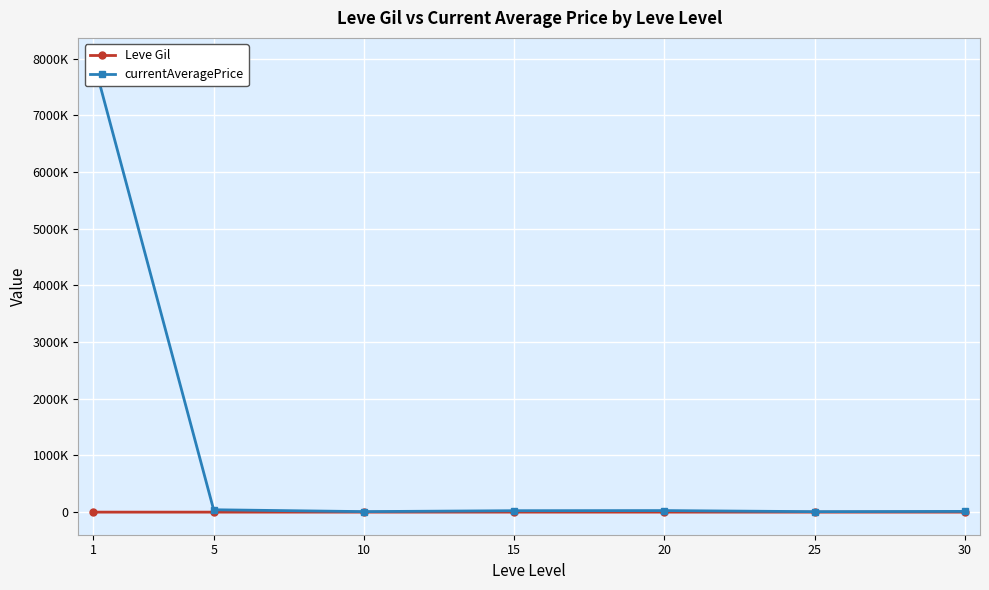

Which category has the highest value across all series?

1